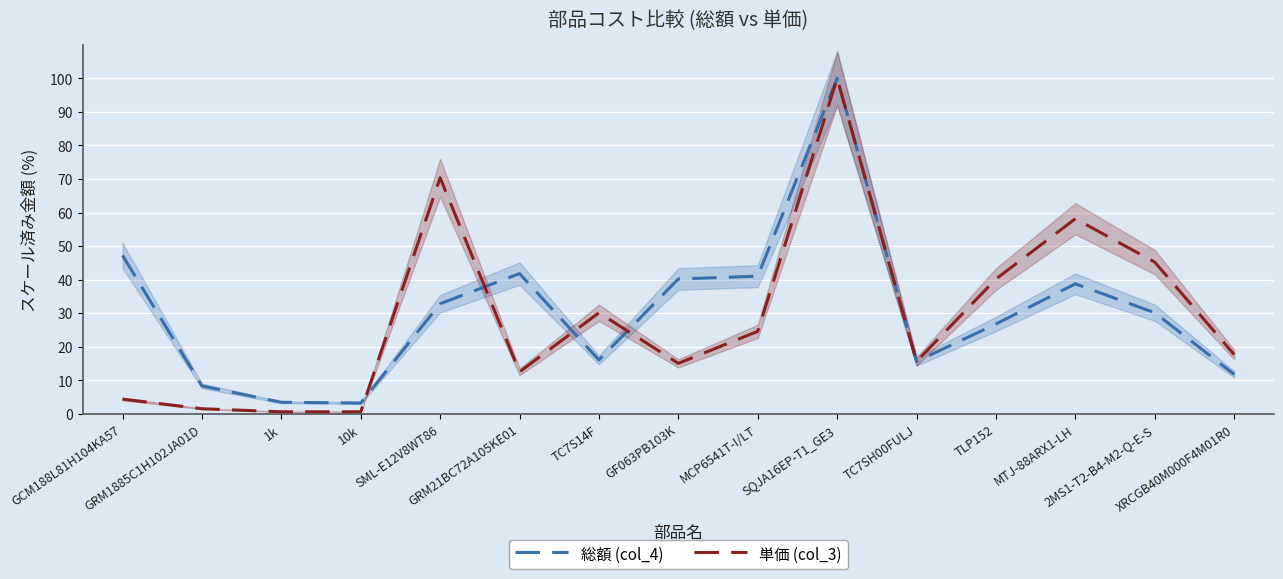

In 総額 (col_4), how many points are lower than both neighbors (excluding endpoints)?

3